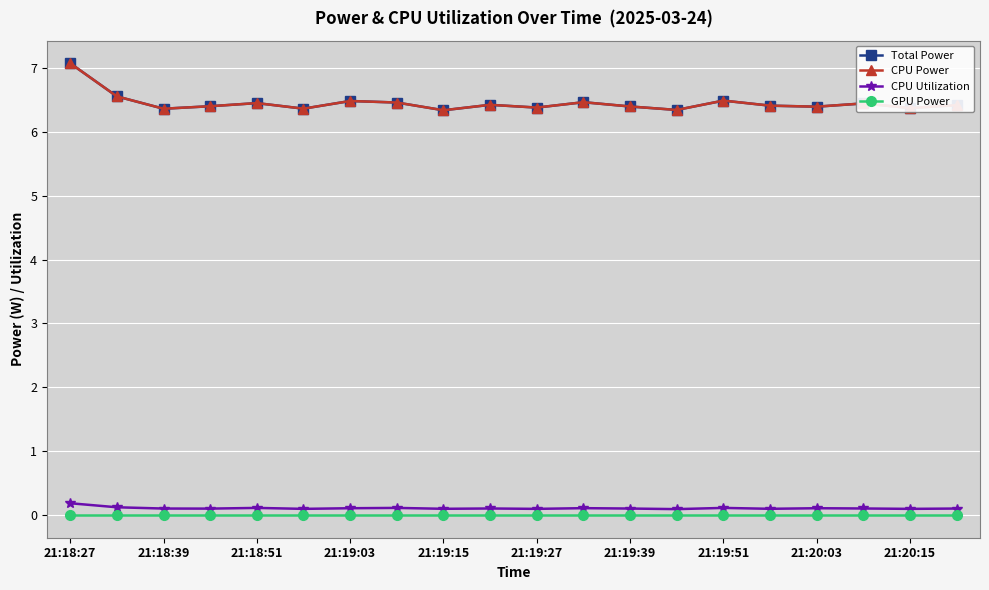

At which category does the chart reach its minimum across all series?

21:18:27